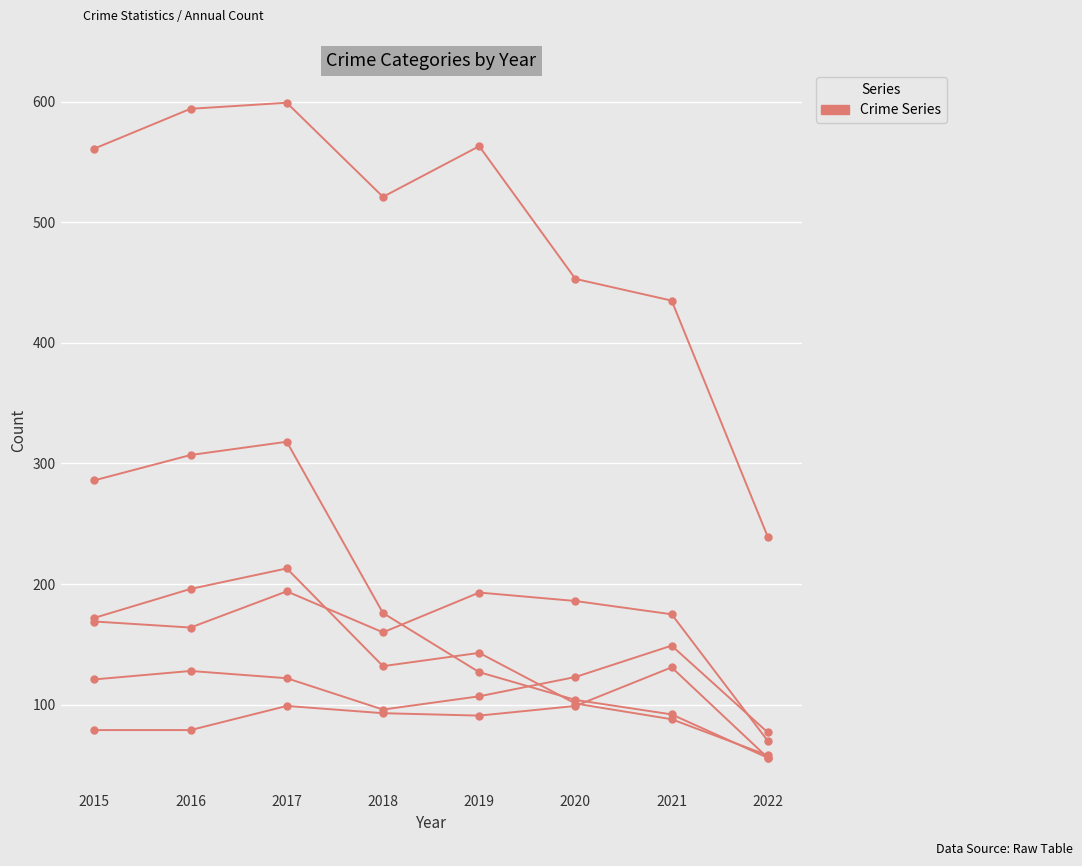

How many categories are shown in the chart?

8